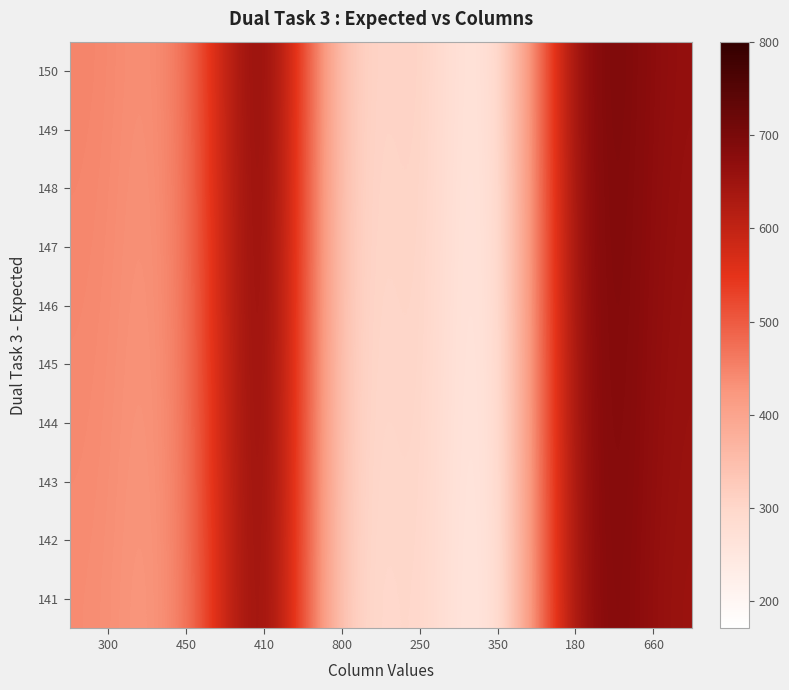

At which category is the sum across all series the highest?

410